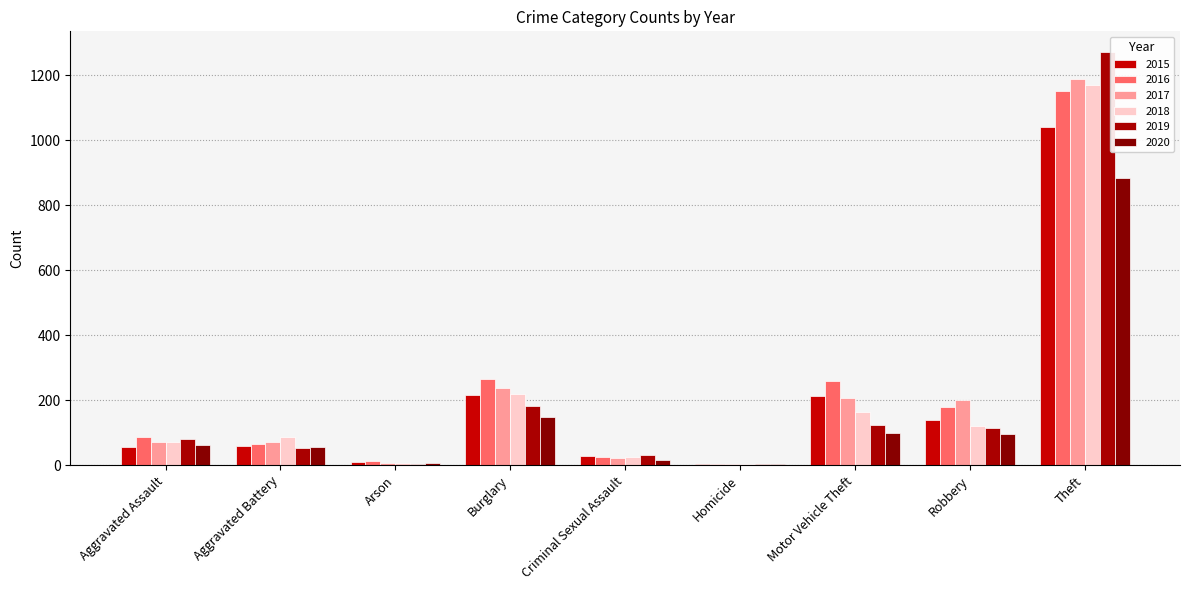

What is the difference between the maximum and minimum values in the 2017 series?

1184